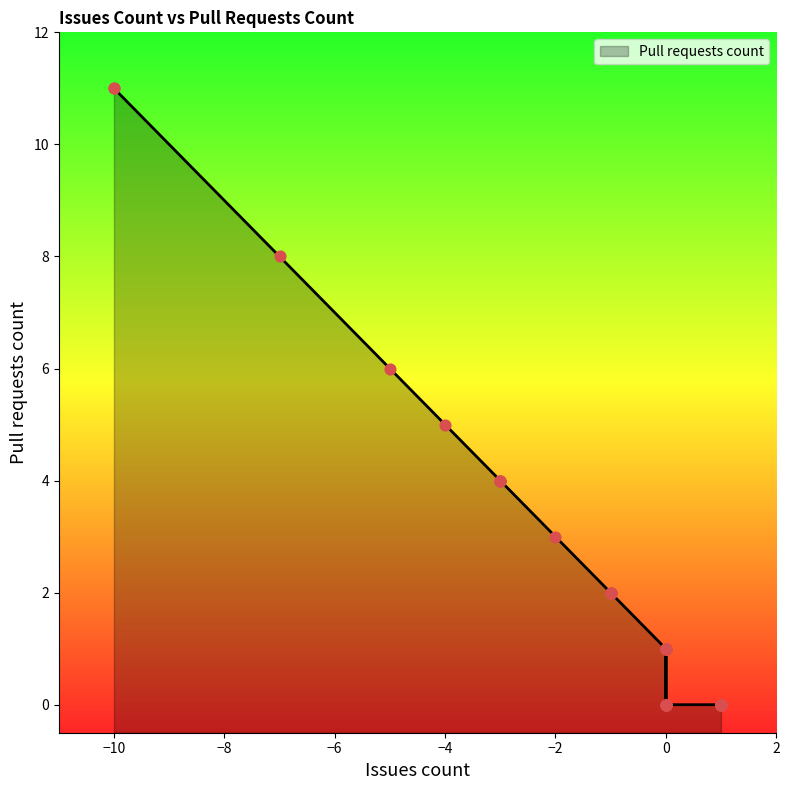

Which has a higher value, -2 or -1?

-2